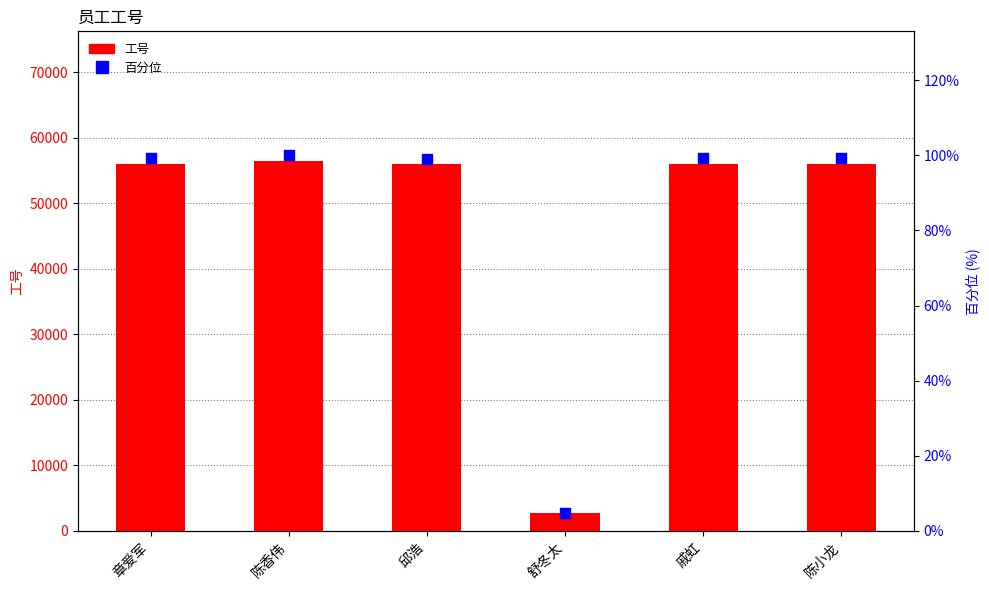

Which series reaches the minimum Y coordinate?

百分位